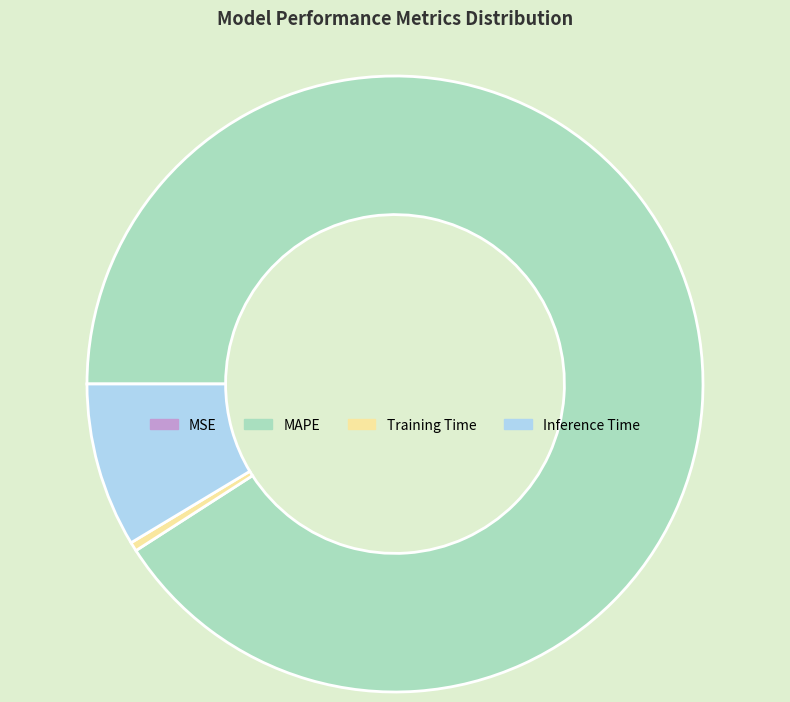

Does Training Time account for over 50% of the chart?

No